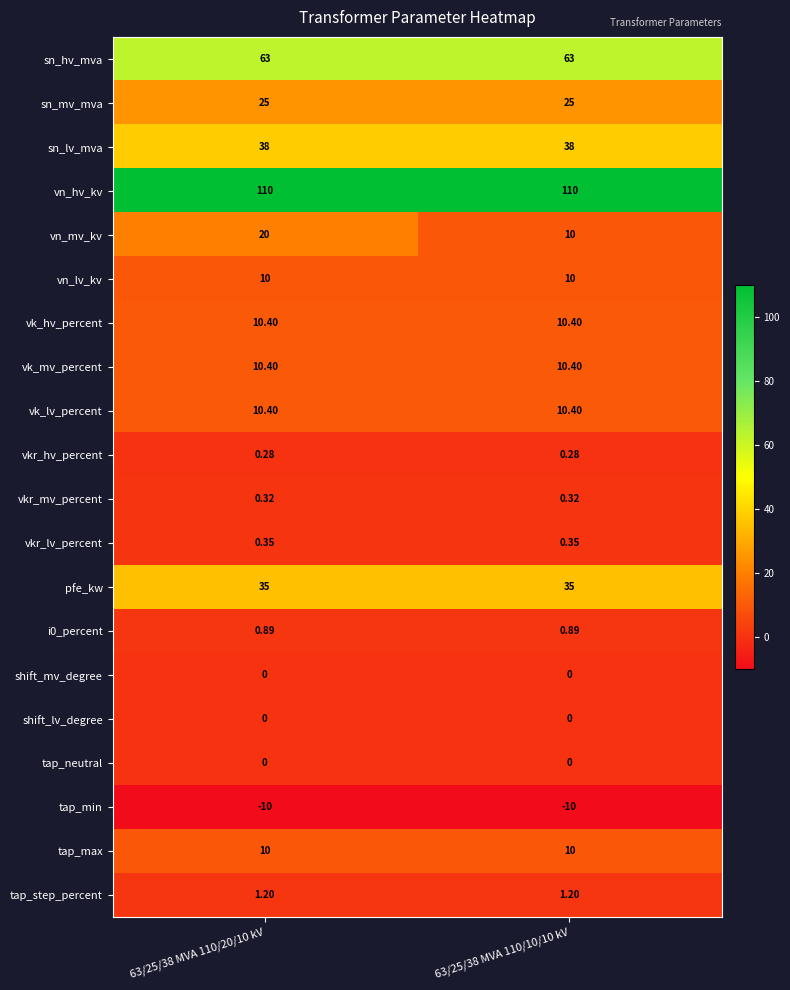

At how many categories does at least one series exceed 72?

2